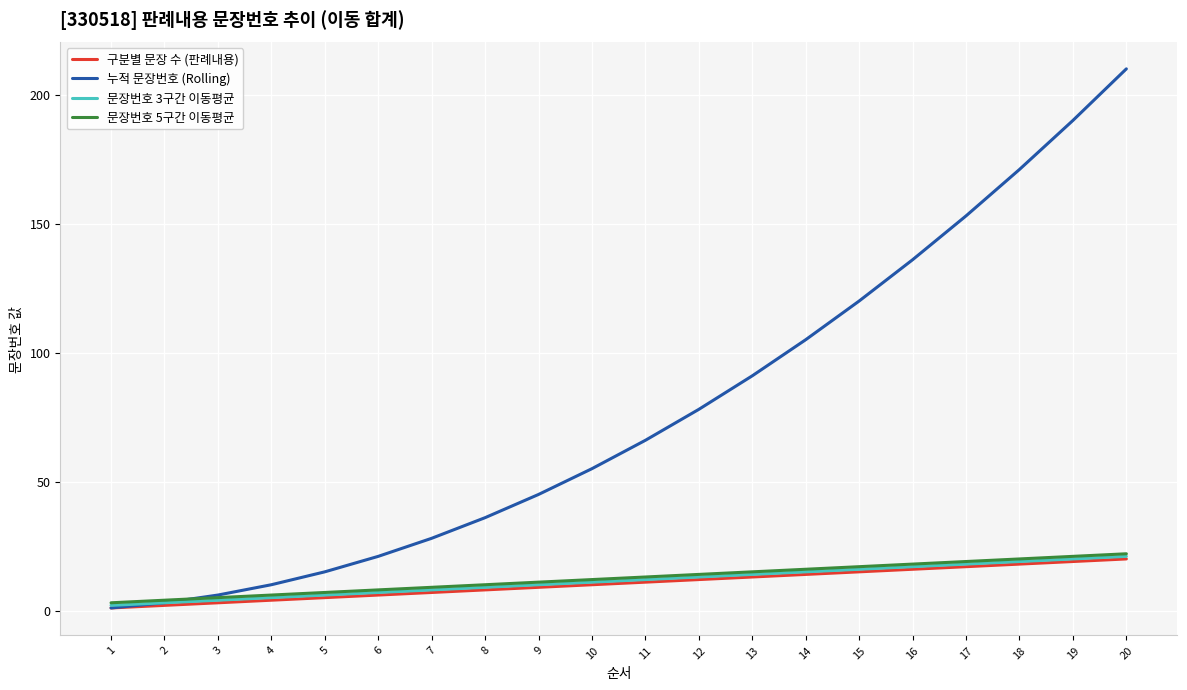

The 구분별 문장 수 (판례내용) series shows 22 at 13. True or false?

False